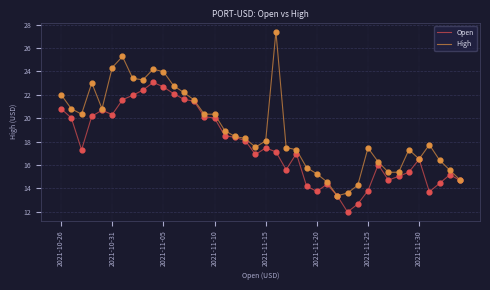

Which series has the widest spread of values?

High